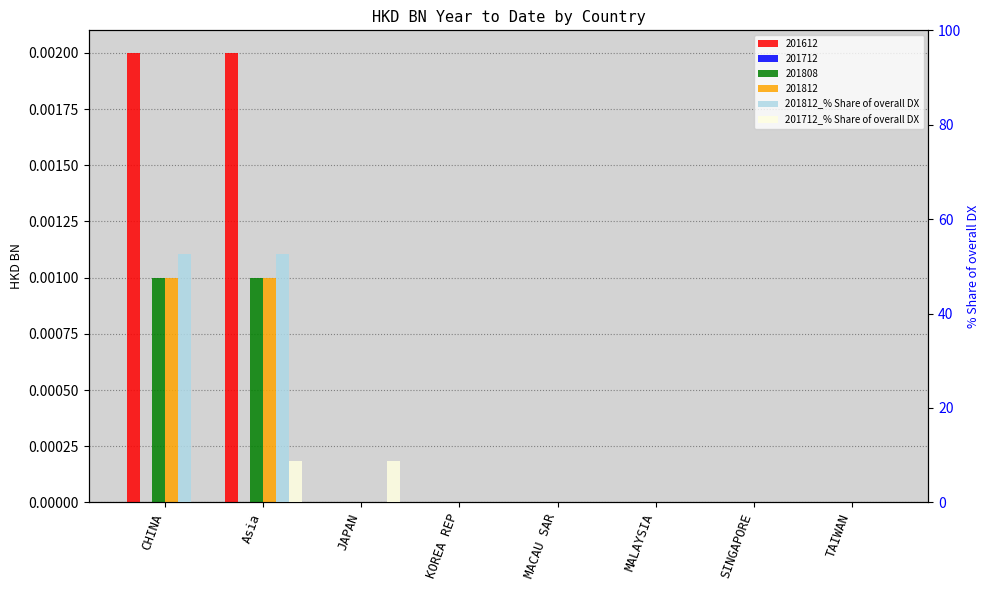

True or false: 201712_% Share of overall DX has a value of 0.0 at KOREA REP.

True